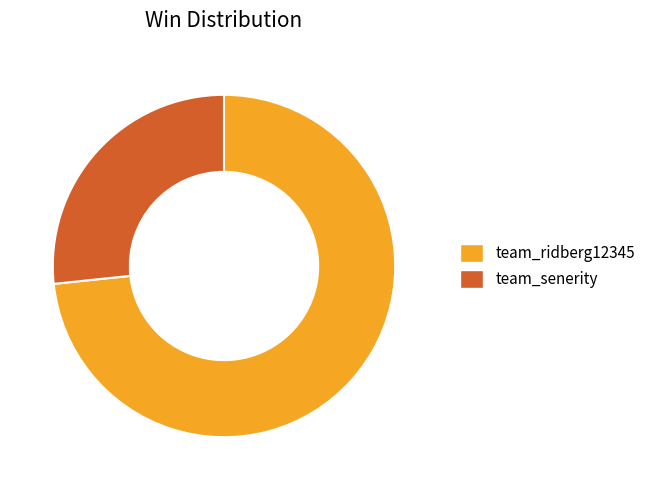

What is the largest slice in the pie chart?

team_ridberg12345